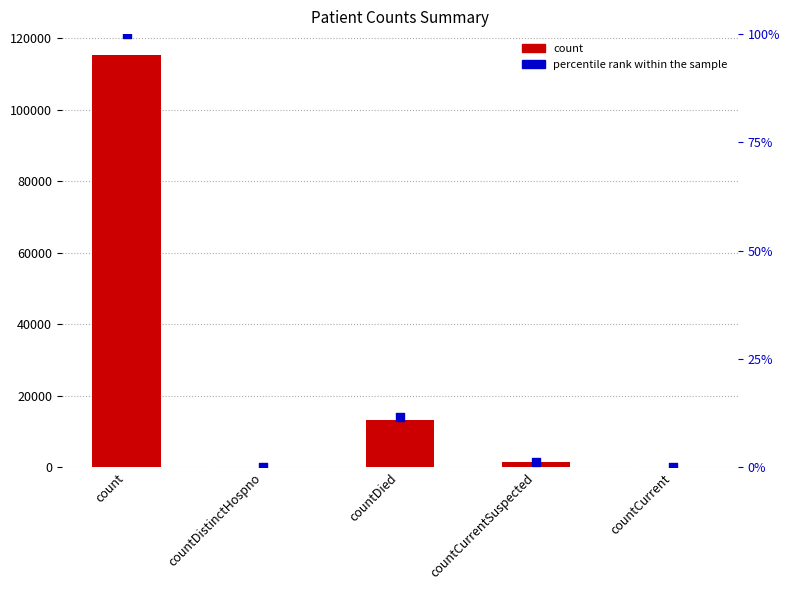

At how many categories does at least one series exceed 24982?

1